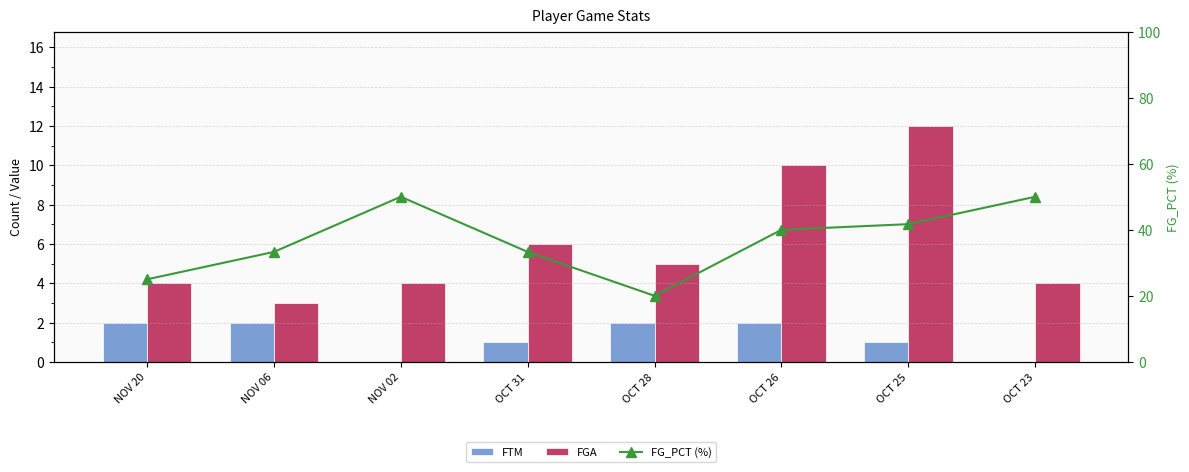

Reading left to right, what are all the values shown in this chart?

FTM: NOV 20=2.0	NOV 06=2.0	NOV 02=0.0	OCT 31=1.0	OCT 28=2.0	OCT 26=2.0	OCT 25=1.0	OCT 23=0.0
FGA: NOV 20=4.0	NOV 06=3.0	NOV 02=4.0	OCT 31=6.0	OCT 28=5.0	OCT 26=10.0	OCT 25=12.0	OCT 23=4.0
FG_PCT (%): NOV 20=25.0	NOV 06=33.3	NOV 02=50.0	OCT 31=33.3	OCT 28=20.0	OCT 26=40.0	OCT 25=41.7	OCT 23=50.0